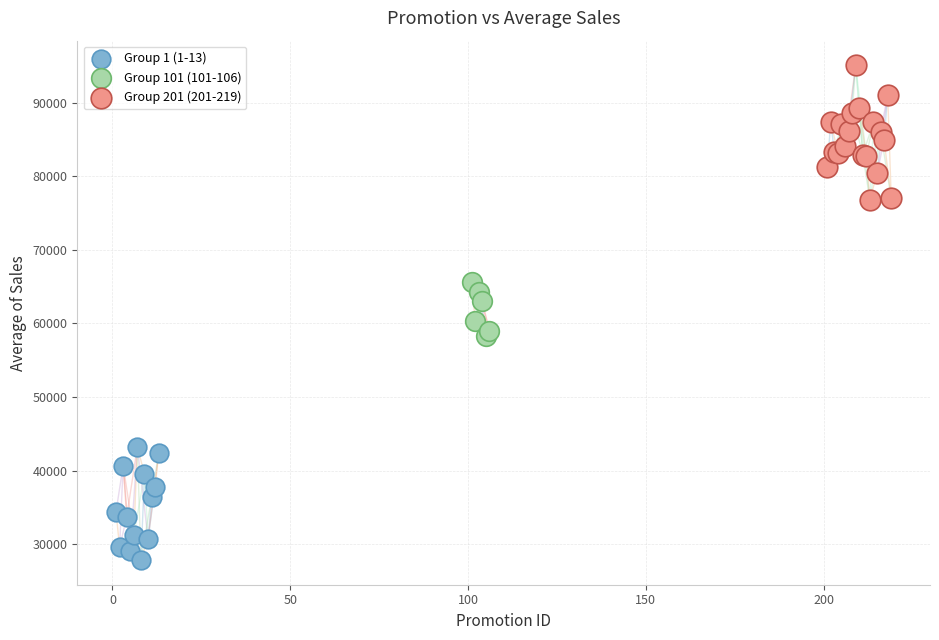

Which series reaches the minimum Y coordinate?

Group 1 (1-13)